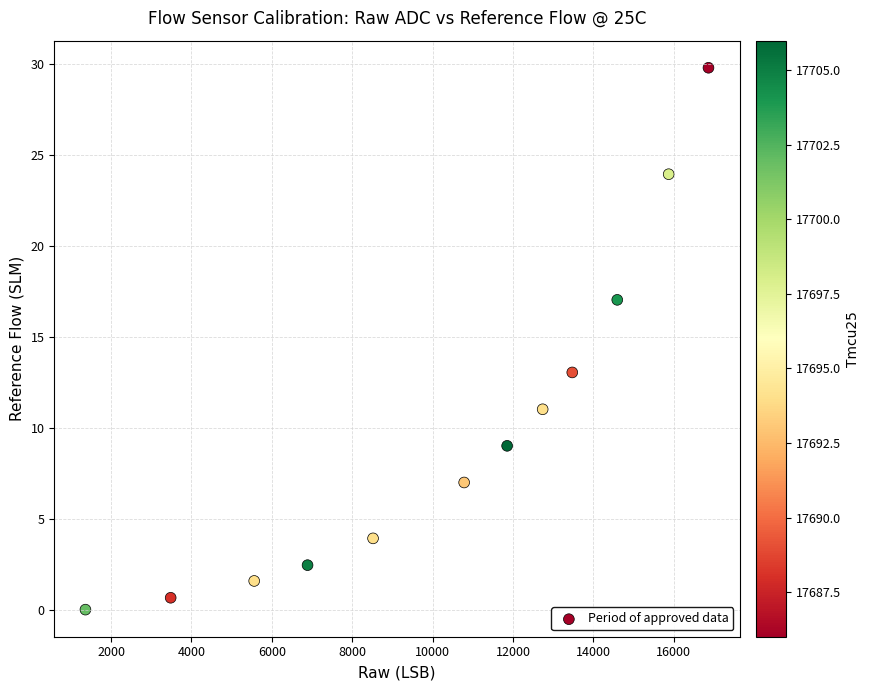

What is the average Y value?

10.0